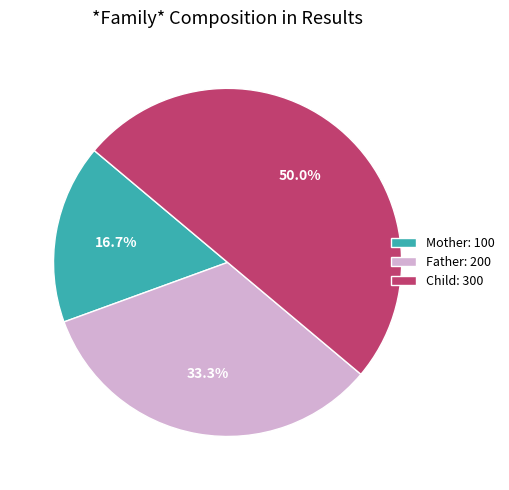

Approximately how many times larger is the value at Child: 300 compared to Father: 200?

1.5